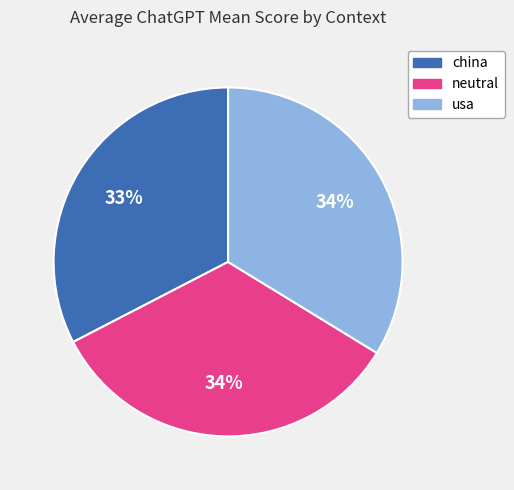

Which slice is the smallest?

china